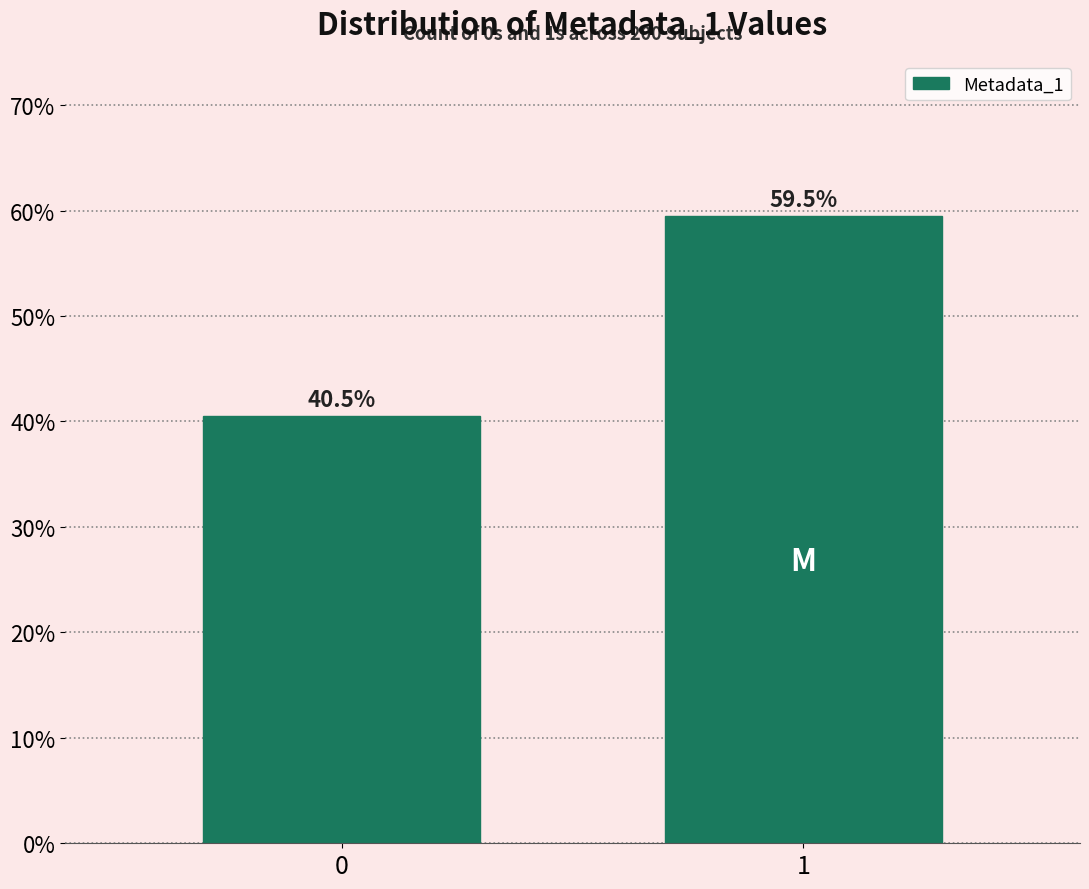

Reading left to right, list all the values displayed in this chart.

0=40.5	1=59.5